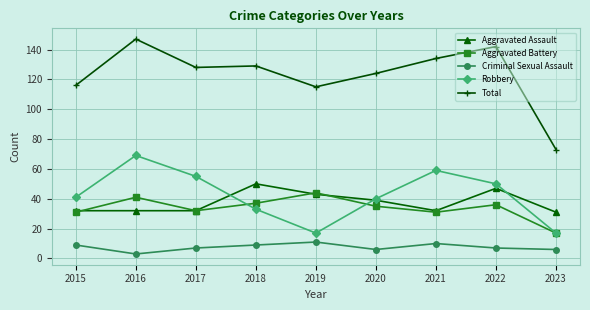

What is the value of the Aggravated Battery point at the 6th from the left?

35